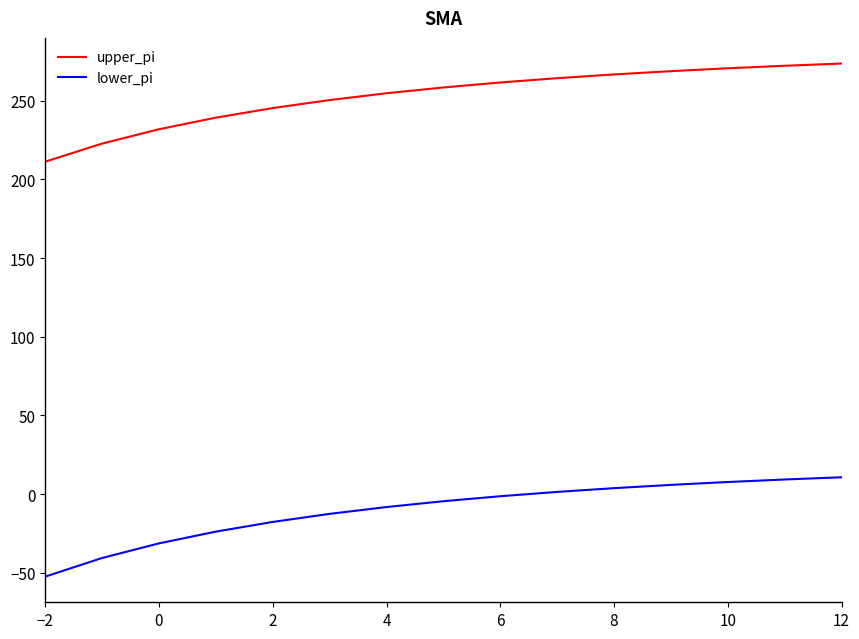

What is the minimum value for upper_pi?

211.2